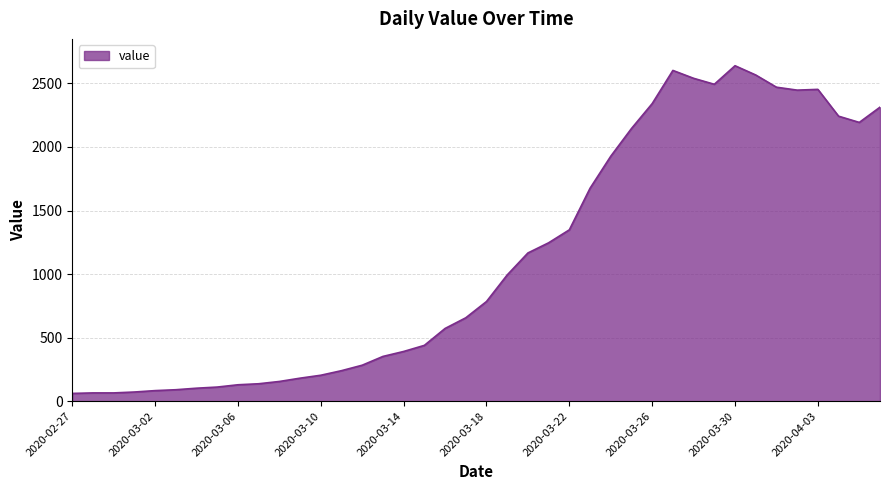

True or false: the data has more than 2 interior local peaks.

True